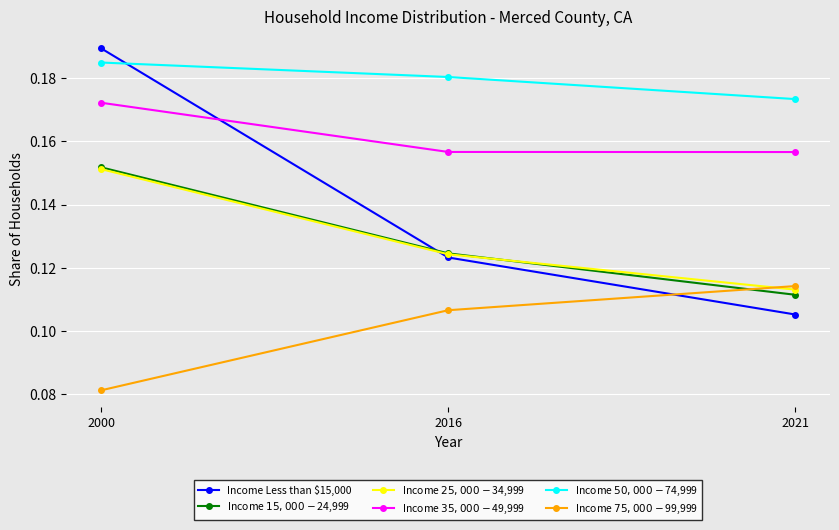

What are all the series names shown in the legend?

Income Less than $15,000, Income $15,000 - $24,999, Income $25,000 - $34,999, Income $35,000 - $49,999, Income $50,000 - $74,999, Income $75,000 - $99,999